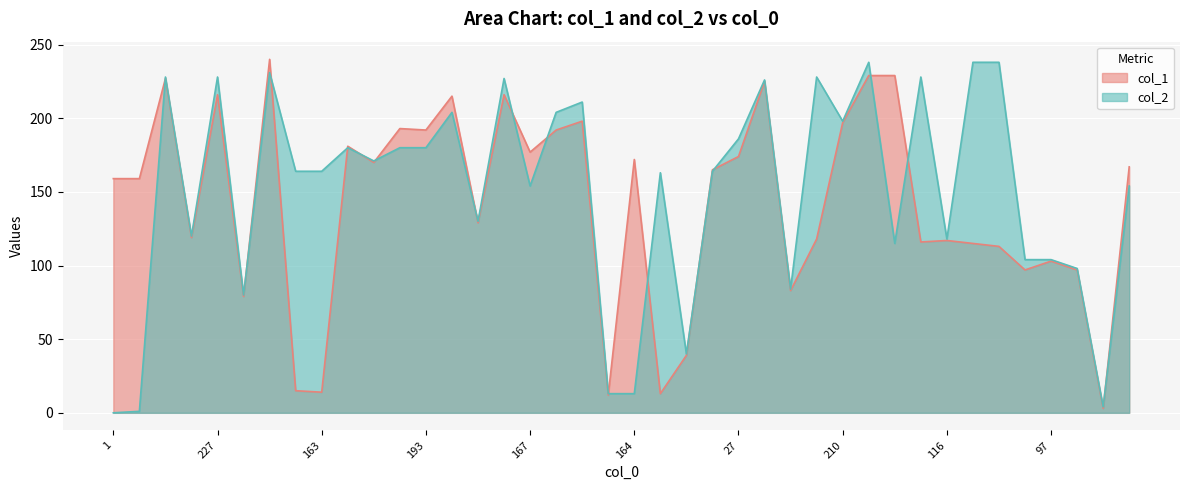

How many data points does each series have?

40